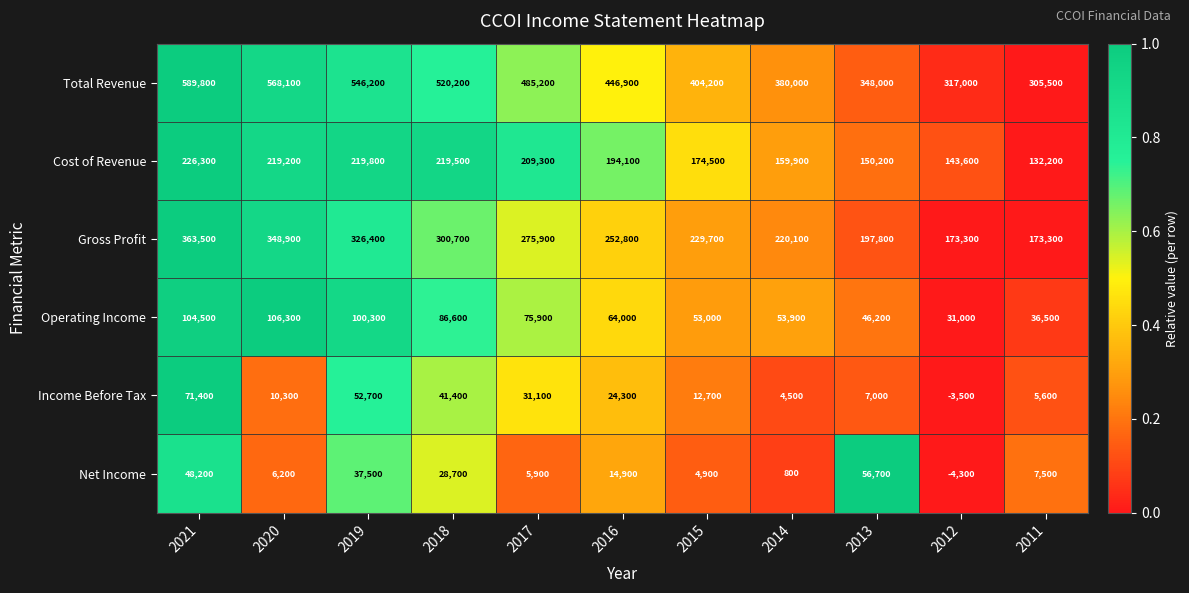

Rank the series by their maximum value, from highest to lowest.

Total Revenue, Gross Profit, Cost of Revenue, Operating Income, Income Before Tax, Net Income